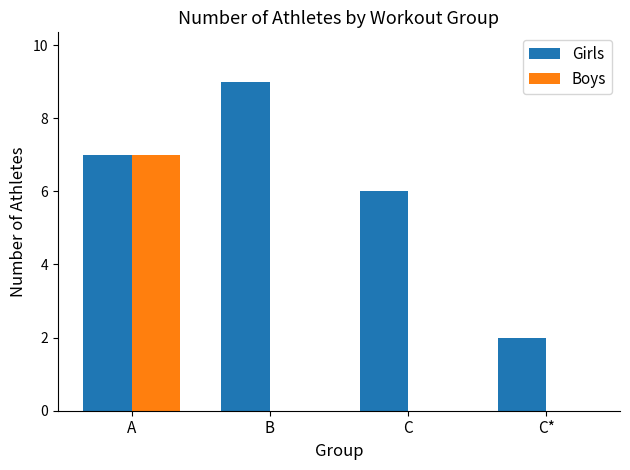

The value of Girls at C is 6. True or false?

True